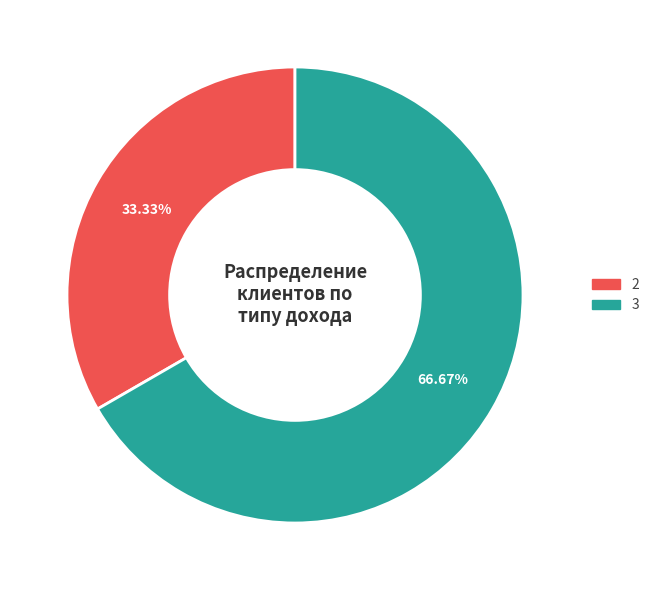

Which slice is the largest?

3